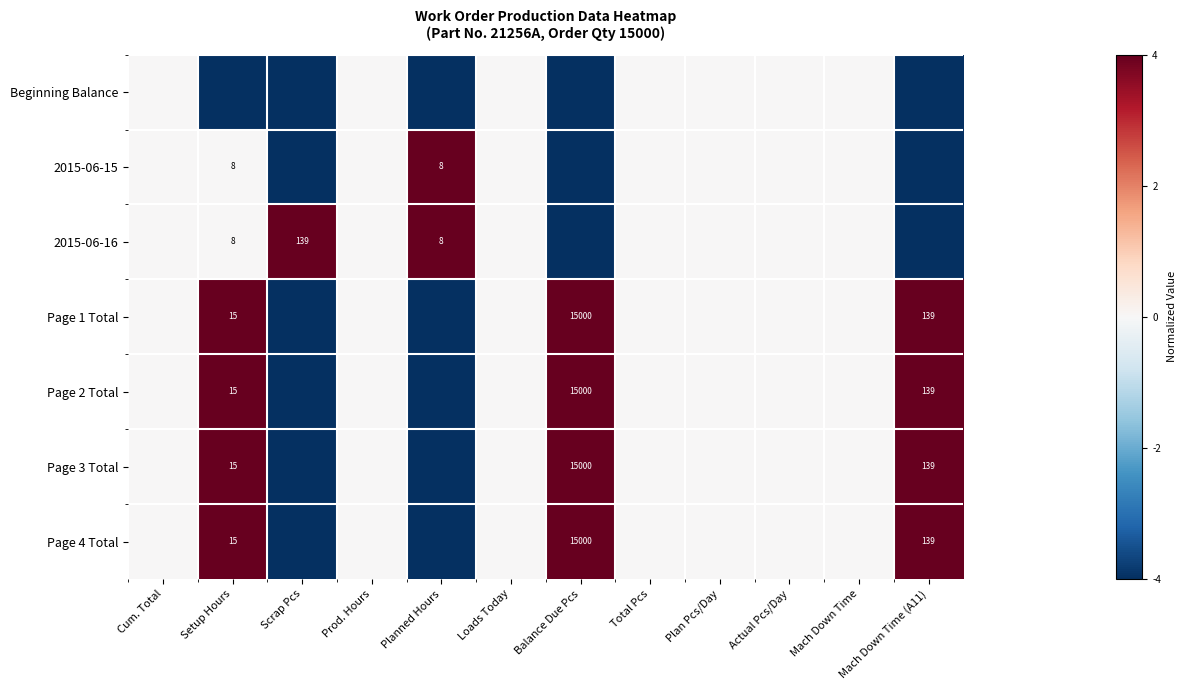

The value of Page 3 Total at Setup Hours is 23. True or false?

False